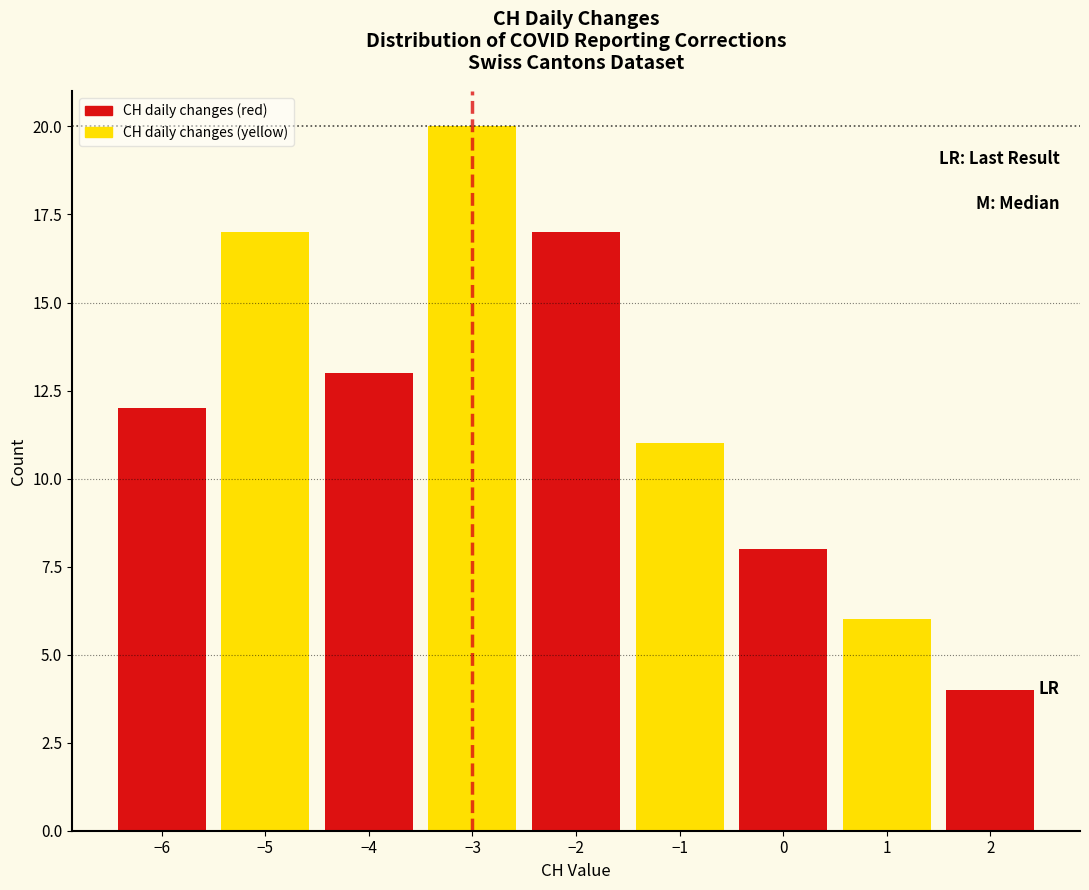

How tall is the bar that spans -2.5 to -1.5 on the x-axis? The values are not printed on the chart, so give them approximately, as read against the axis.

17